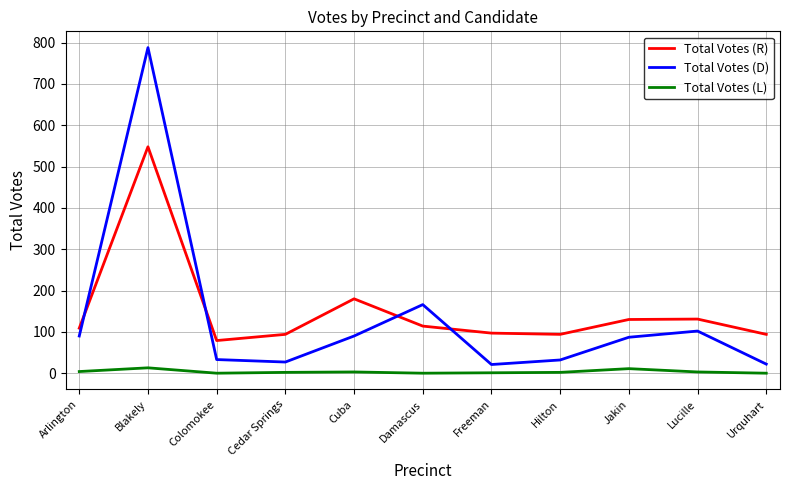

Rank the series by their maximum value, from highest to lowest.

Total Votes (D), Total Votes (R), Total Votes (L)